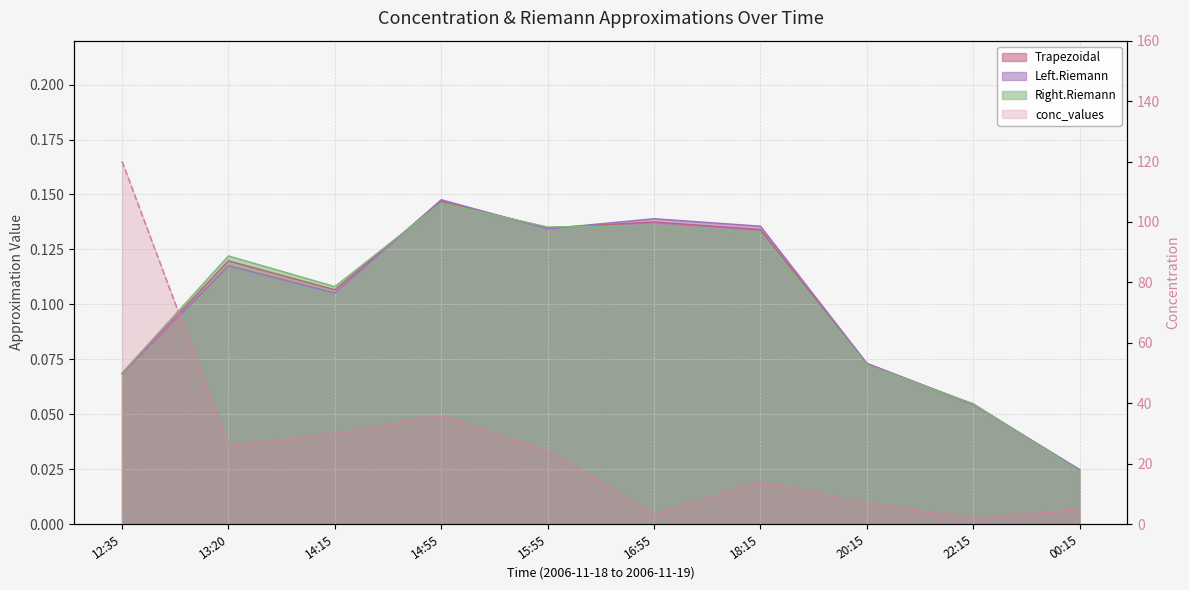

What is the value of the Right.Riemann point at the 2nd from the left?

0.1